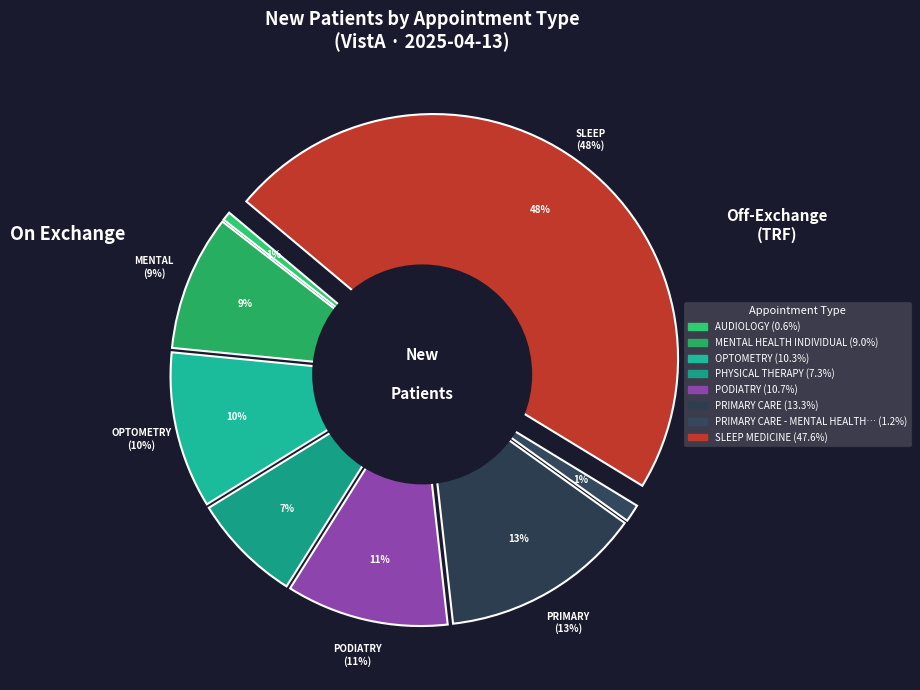

Is it true that SLEEP MEDICINE is 61% of the pie?

False